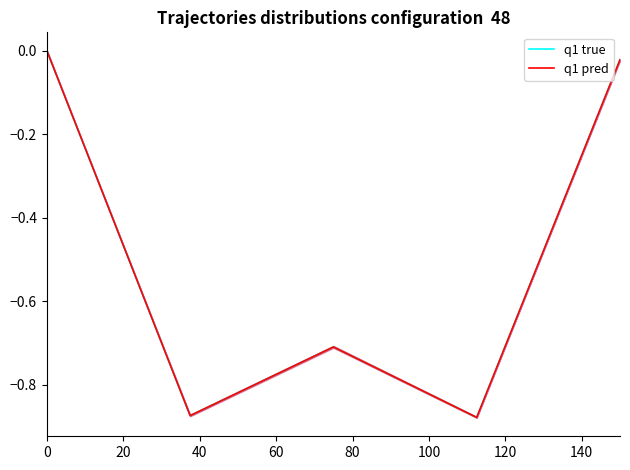

The q1 pred series shows 0.0 at 0. True or false?

True